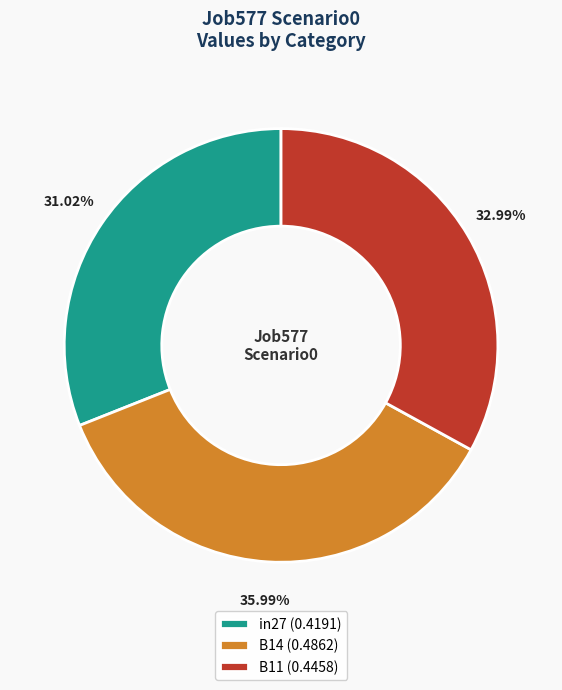

How many slices are in this pie chart?

3